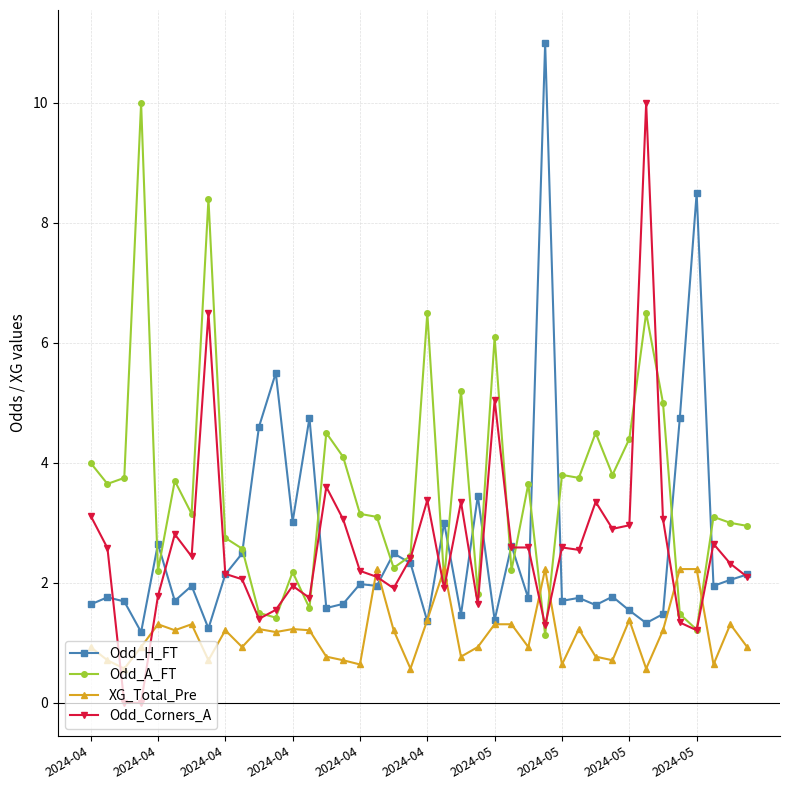

True or false: Odd_Corners_A has more than 0 interior local peaks.

True